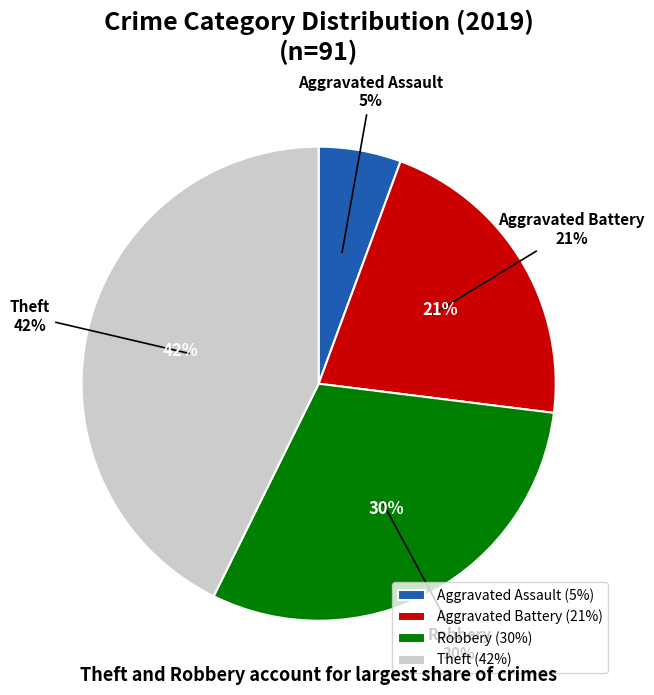

How many segments does this pie chart have?

4